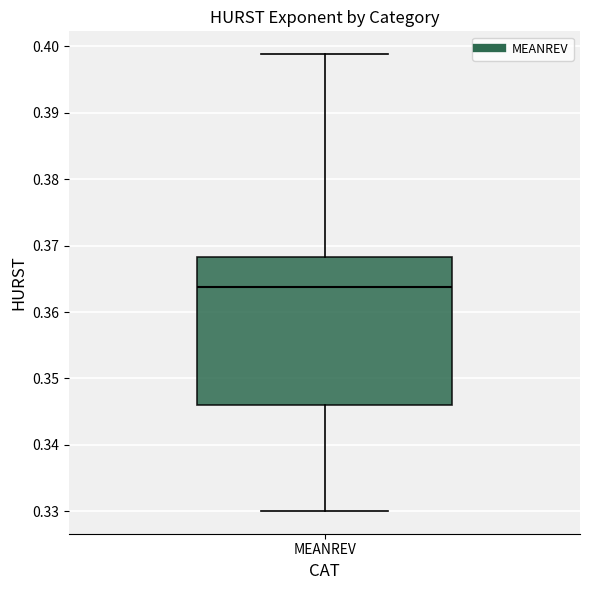

Where does the upper whisker of the box for MEANREV end on the y-axis? The values are not printed on the chart, so give them approximately, as read against the axis.

0.399